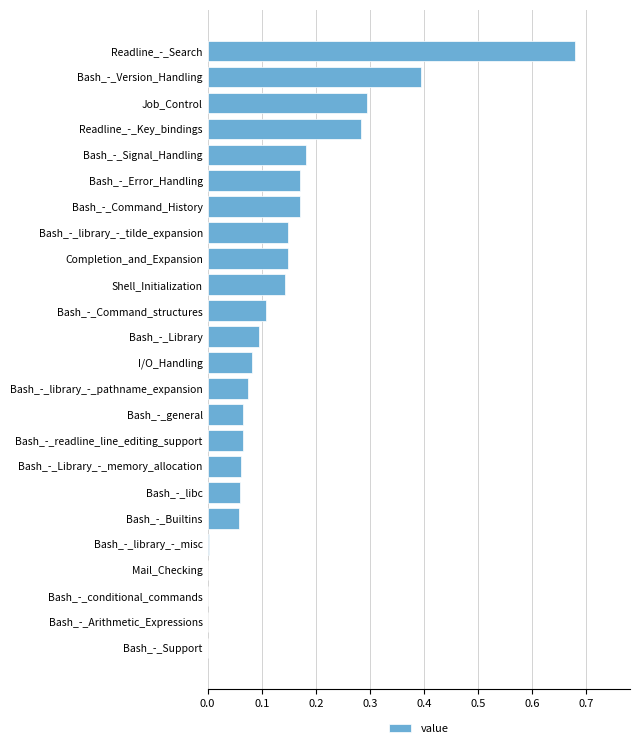

The chart shows a value of 0.1 at Completion_and_Expansion. True or false?

True